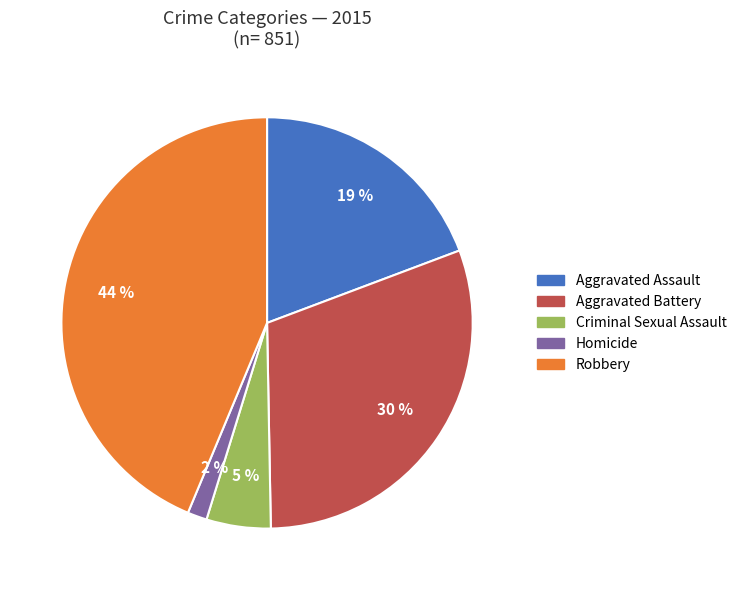

Which has a higher value, Robbery or Criminal Sexual Assault?

Robbery